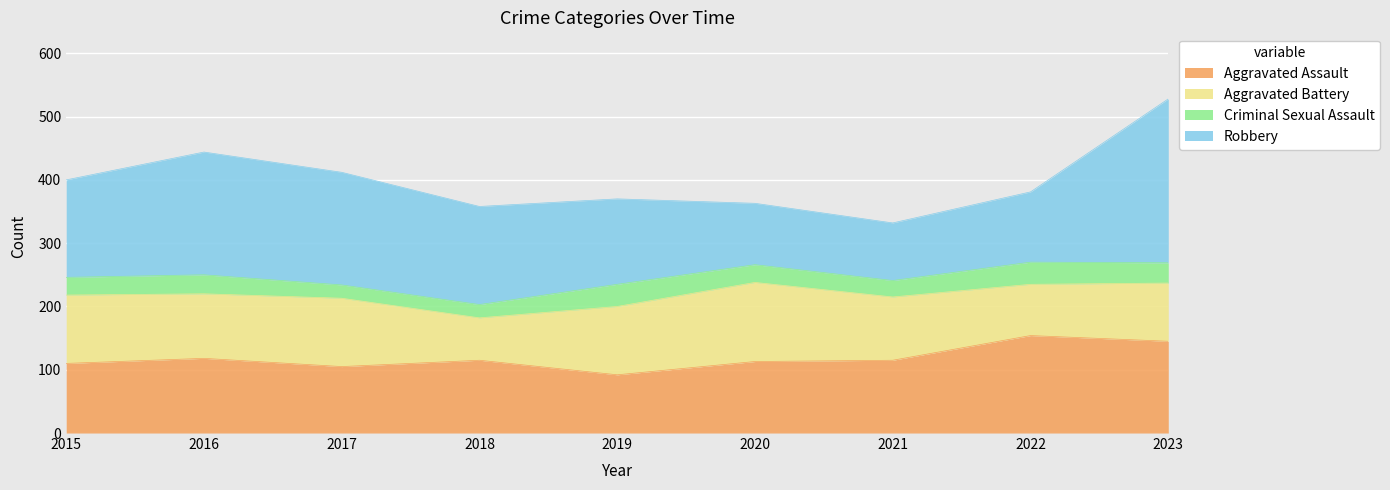

What is the difference between the Criminal Sexual Assault values at 2019 and 2017?

14